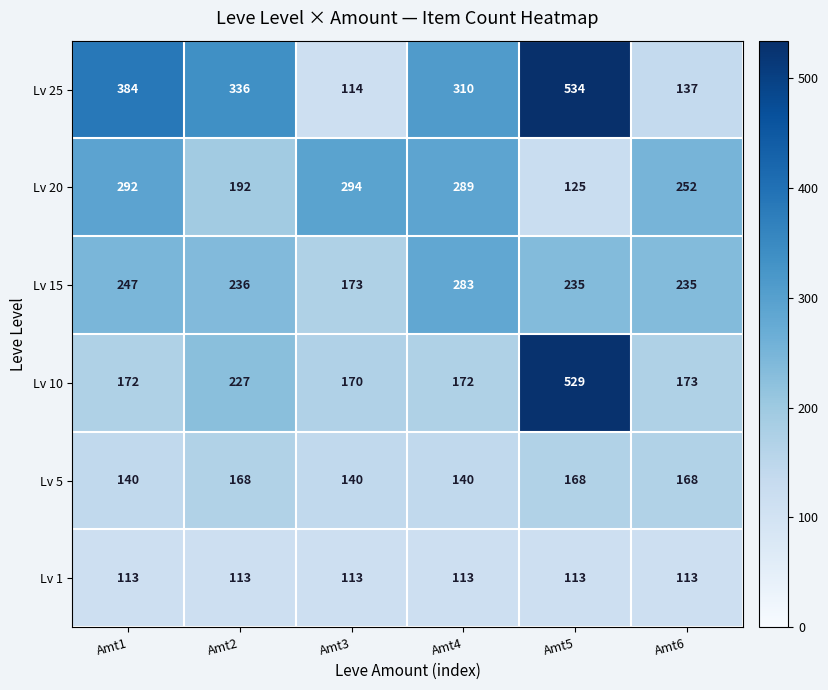

The value of Lv 25 at Amt5 is 891. True or false?

False